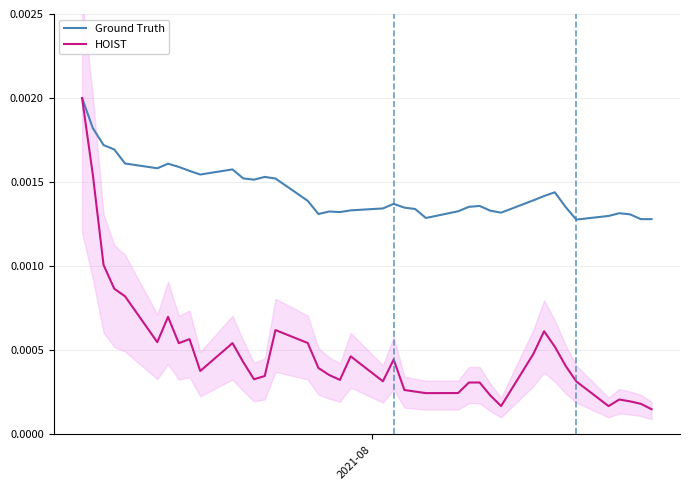

Is the value of Ground Truth at 33 greater than the value of HOIST at 25?

Yes